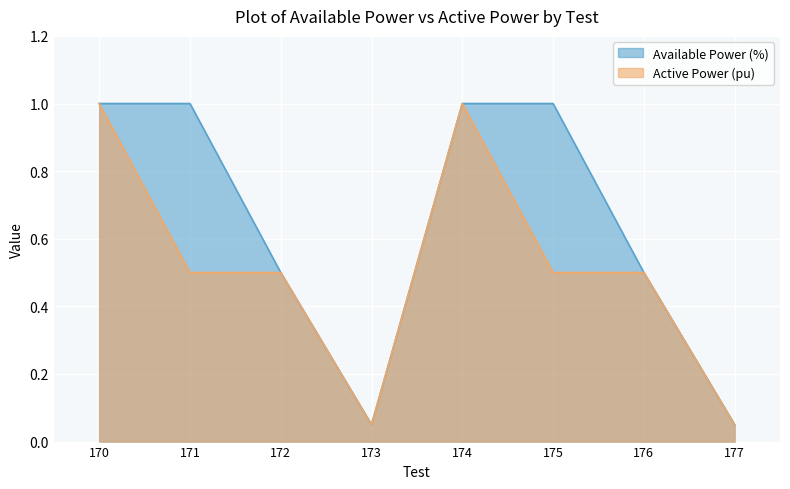

What value does the Active Power (pu) series have at 173?

0.1